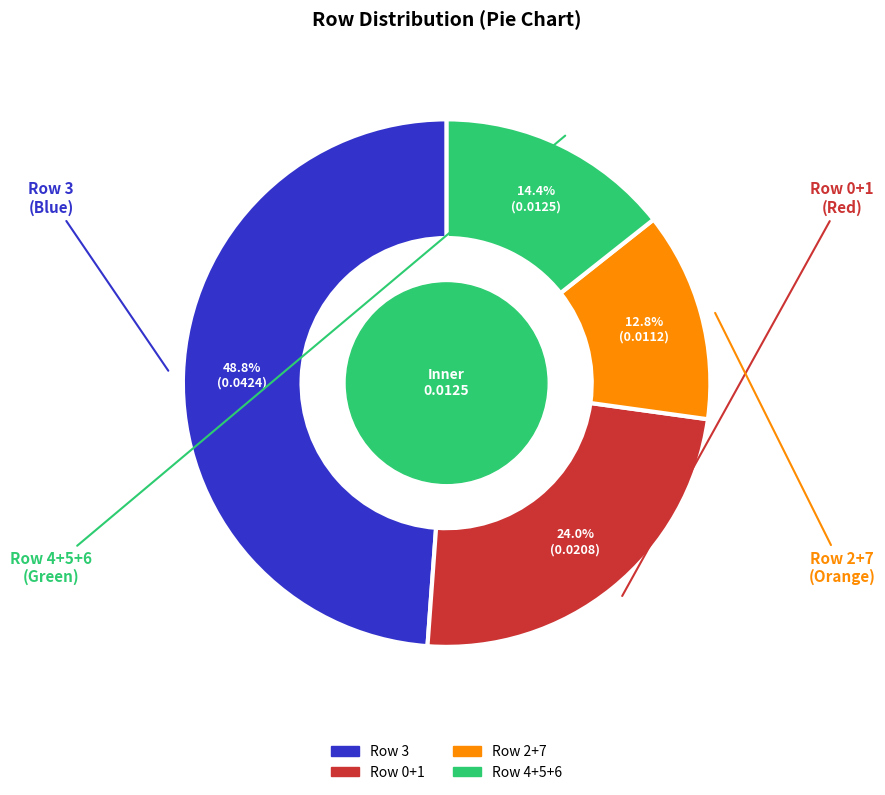

Is there any slice that represents more than half of the pie?

No